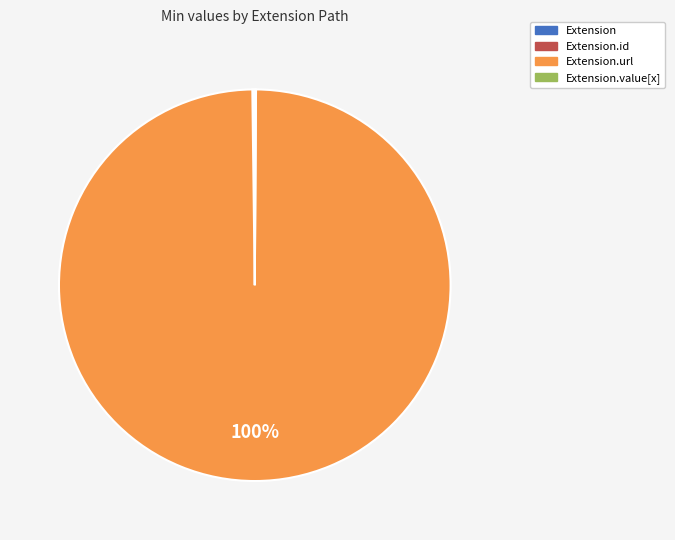

To the nearest percent, what is the difference between the largest and smallest slice percentages?

100%